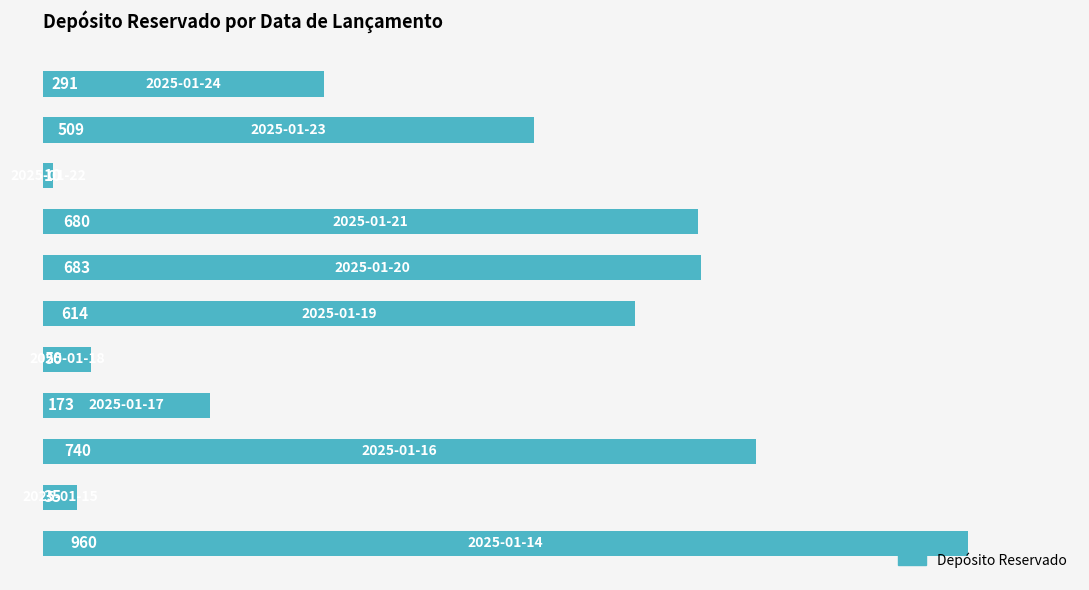

Reading bottom to top, transcribe all the data shown in this chart.

960	35	740	173	50	614	683	680	10	509	291